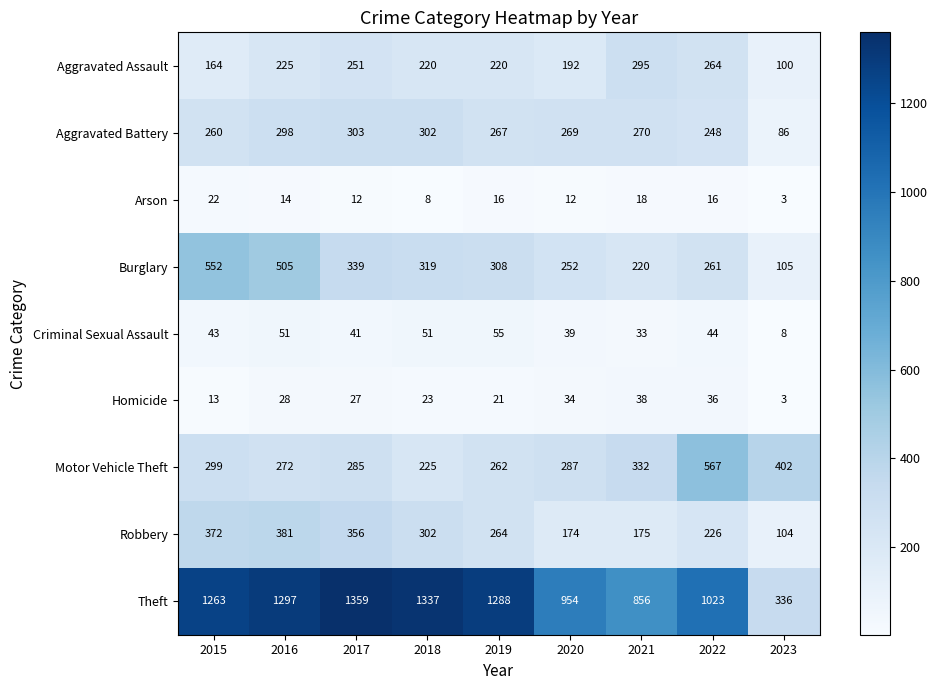

How many values in the Arson series are below 14?

4